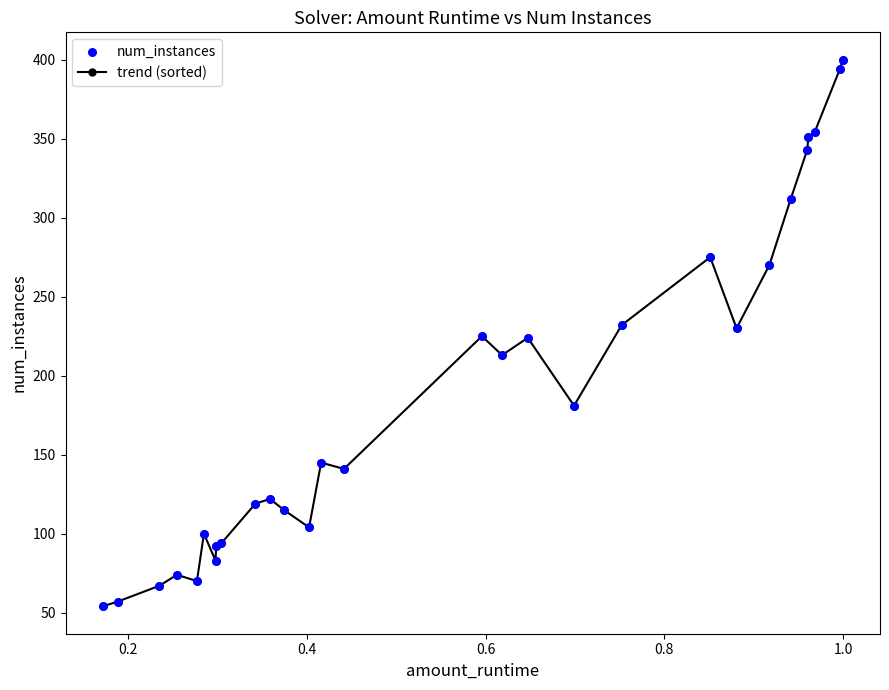

What is the sum of all values?

5441